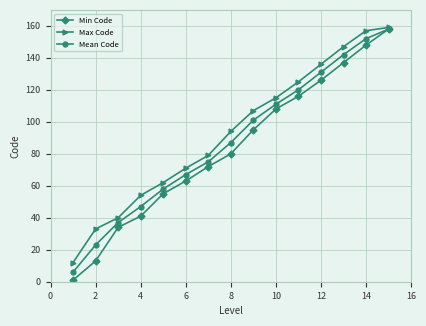

Which series has the largest range (max minus min)?

Min Code